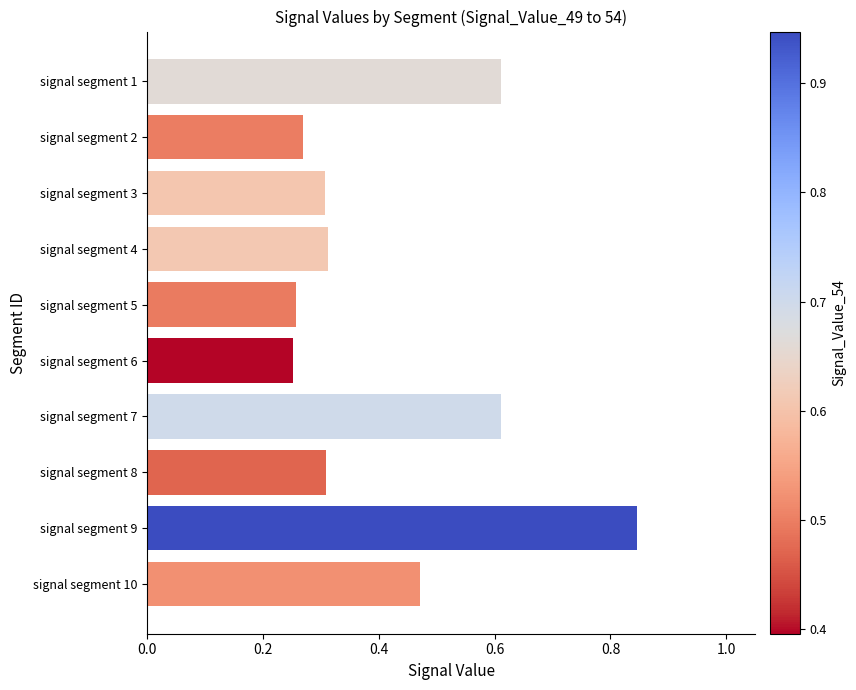

How many values are between 0 and 1?

10